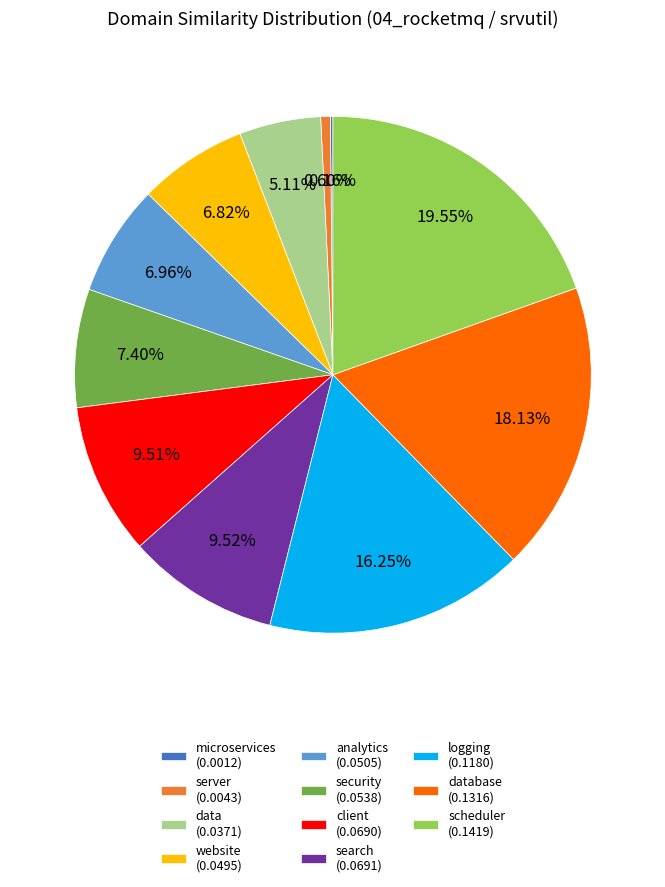

Do scheduler (0.1419) and analytics (0.0505) together represent more than half of the pie?

No